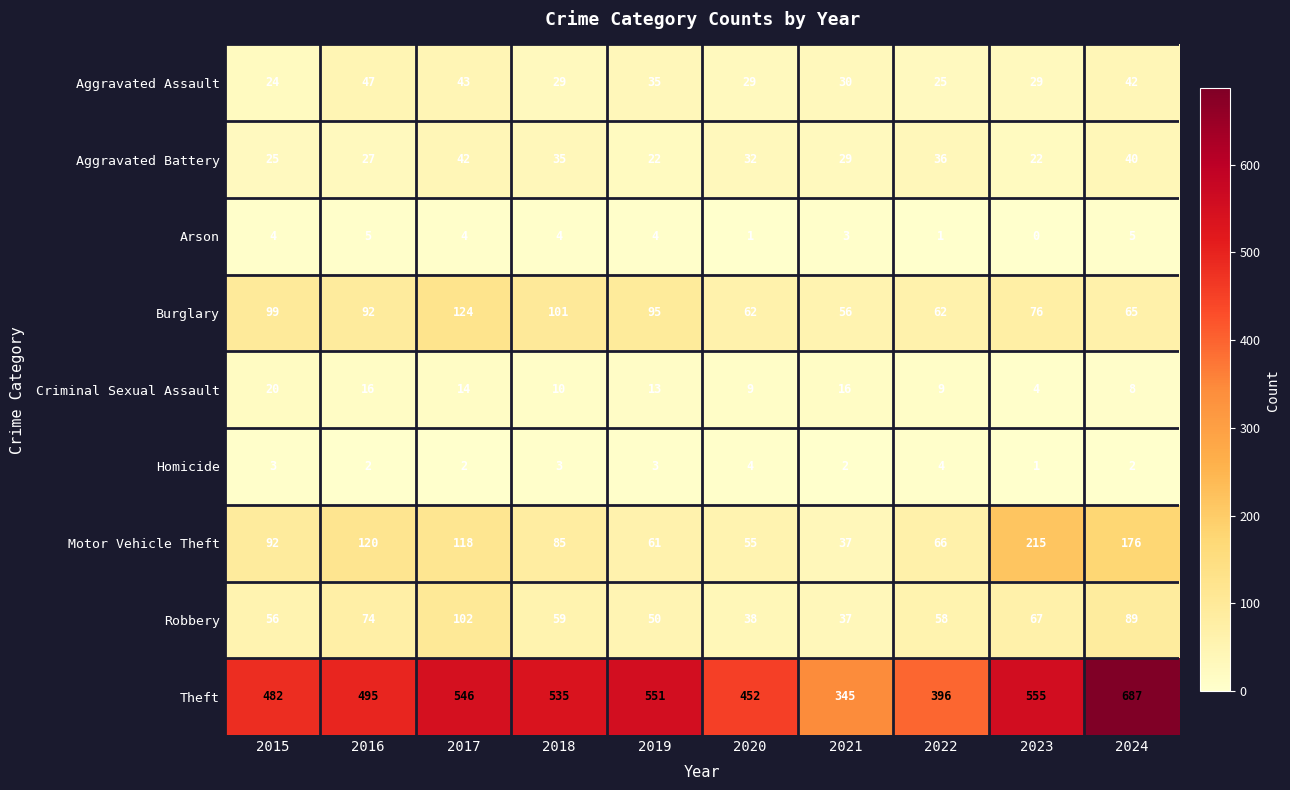

Is it true that Criminal Sexual Assault equals 18 at 2019?

False